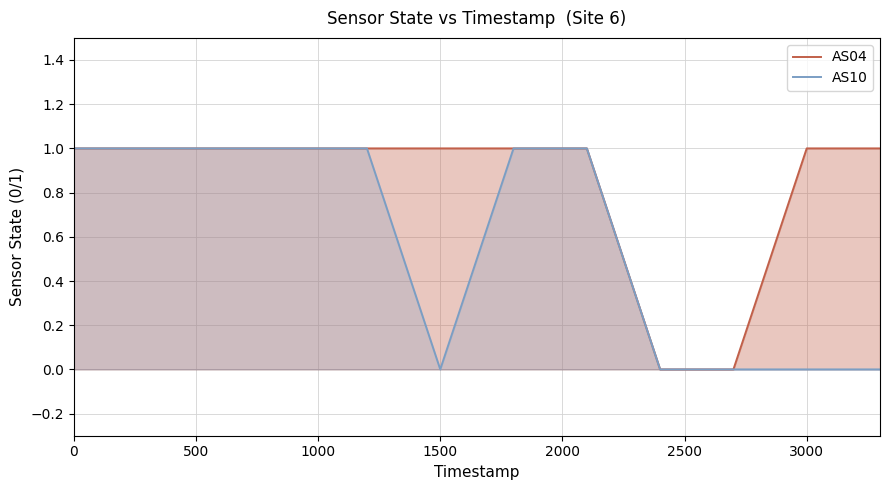

How many lines are shown in the chart?

2